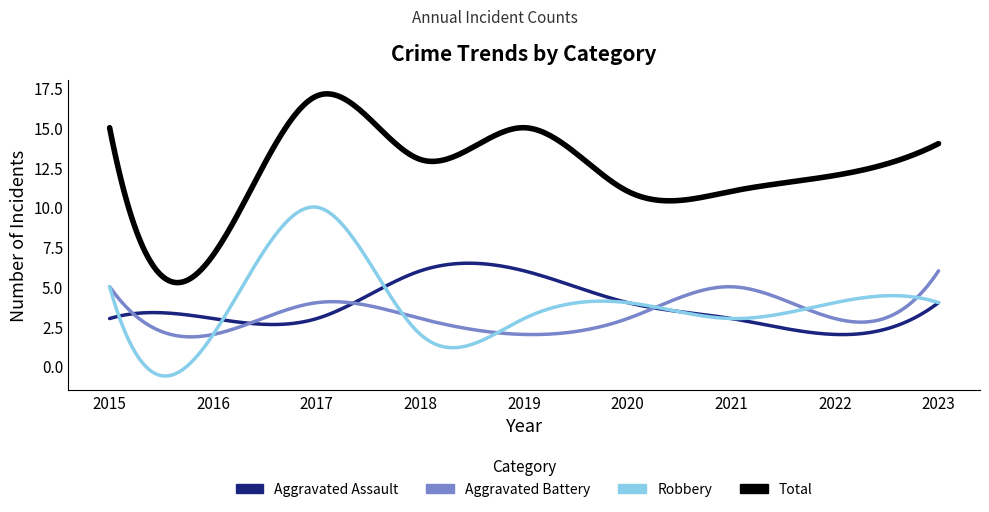

What is the minimum value for Total?

5.3